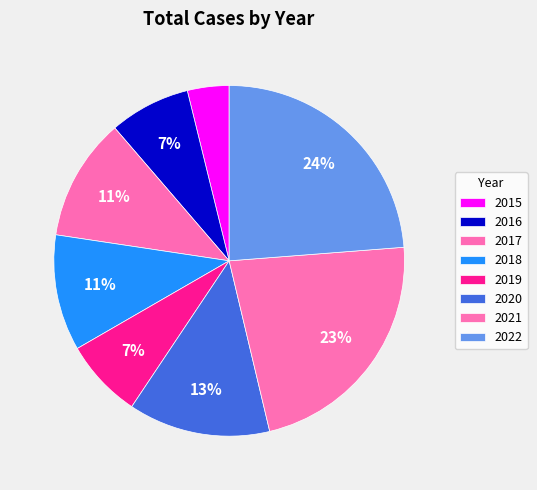

Do 2015 and 2020 together represent more than half of the pie?

No